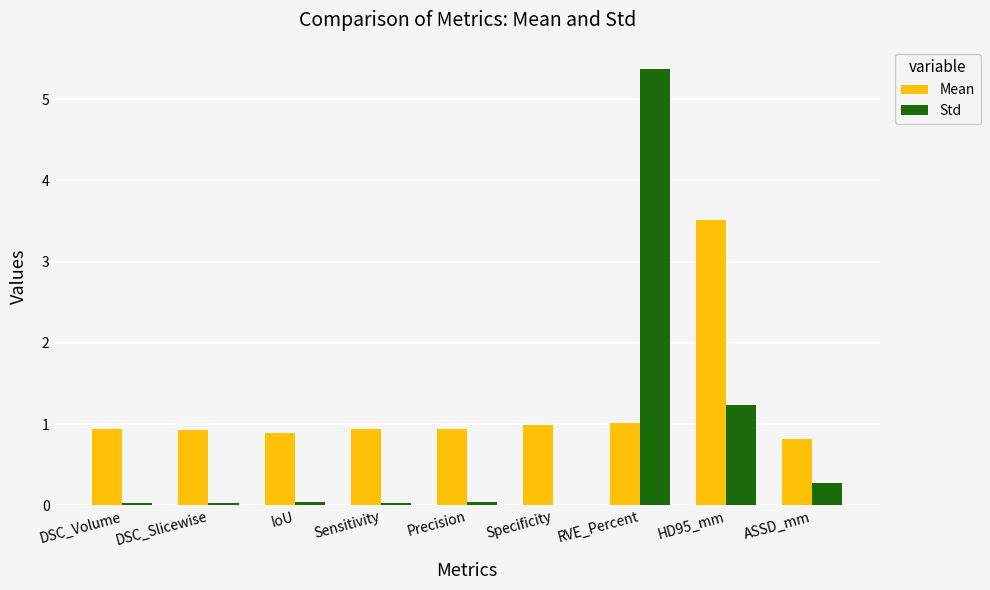

What is the greatest value displayed?

5.4